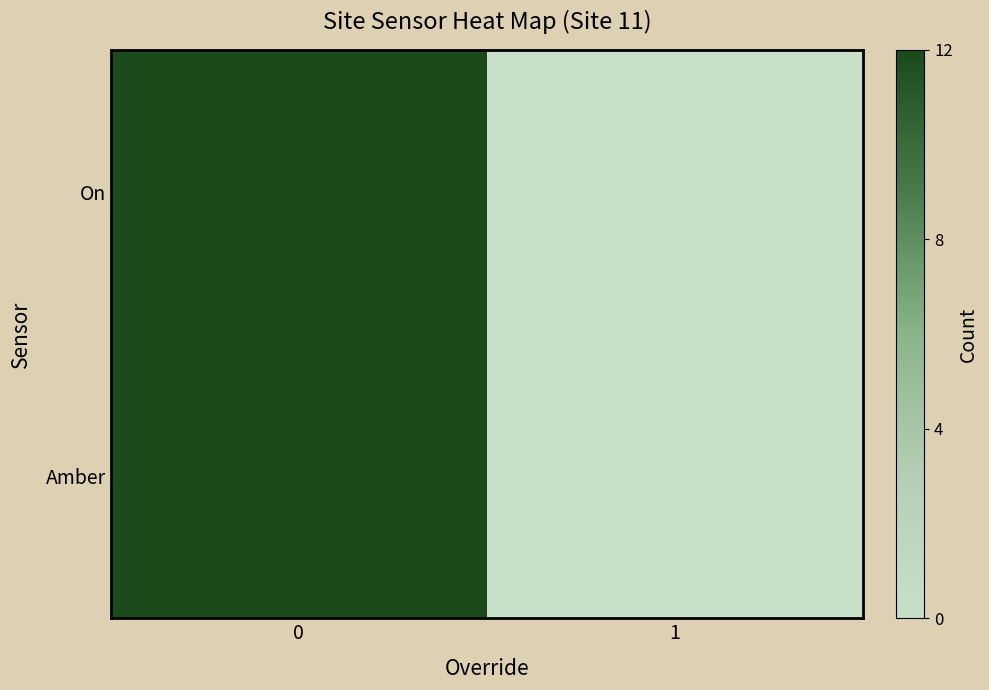

Reading right to left, list all the values displayed in this chart.

On: 1=0	0=12
Amber: 1=0	0=12